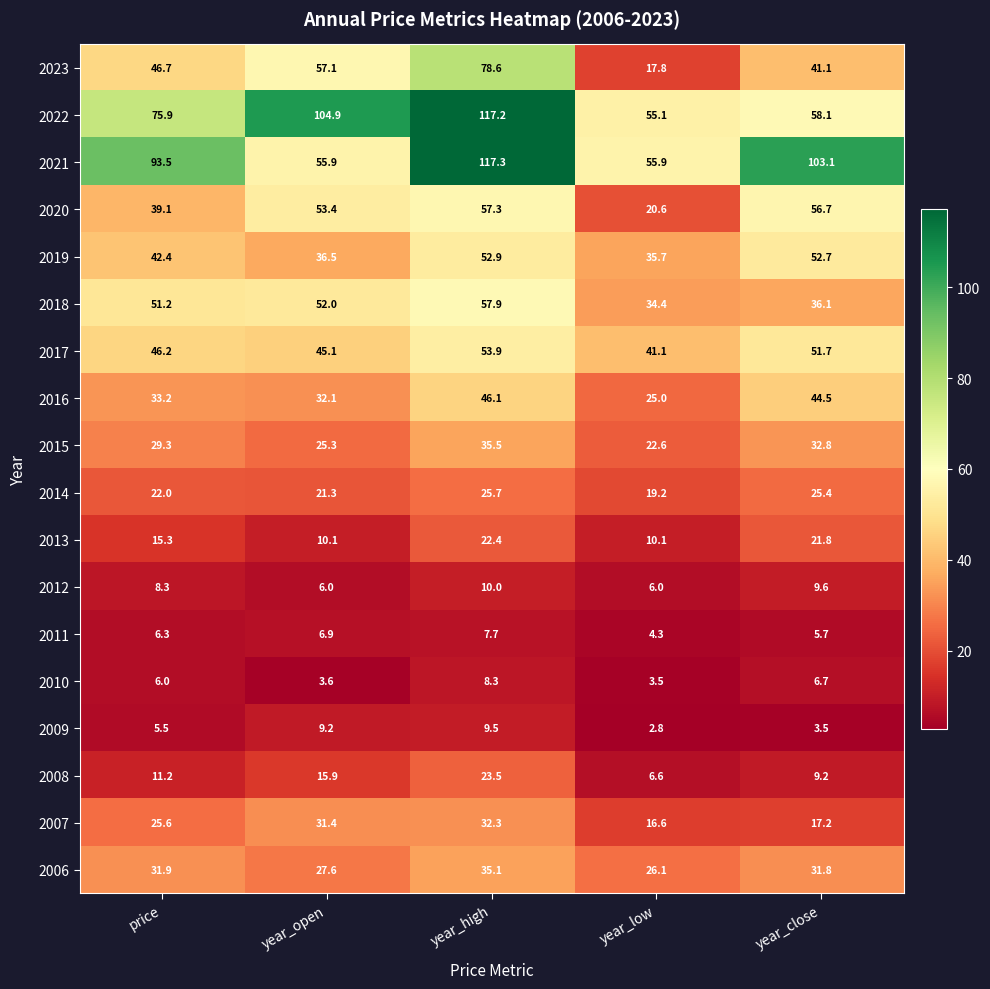

Where does the 2019 series first go above 42?

price